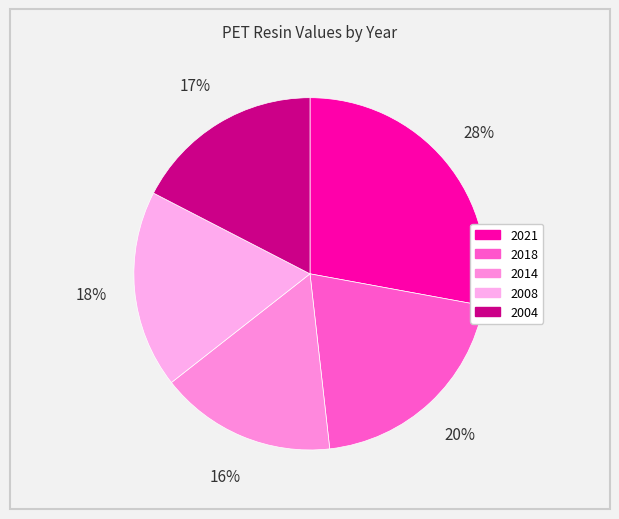

How many segments does this pie chart have?

5